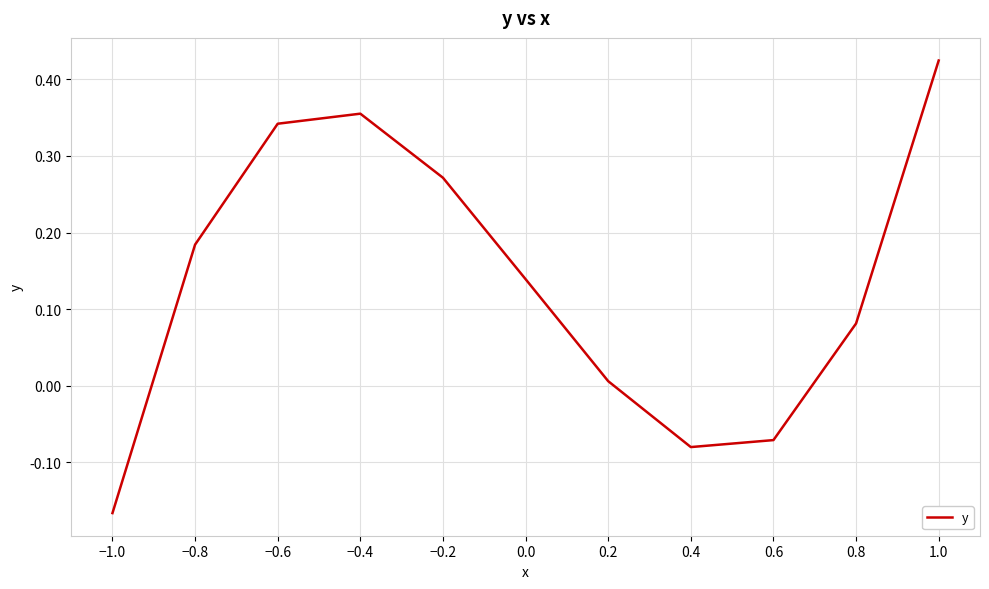

The chart shows a value of 0.2 at −0.4. True or false?

False